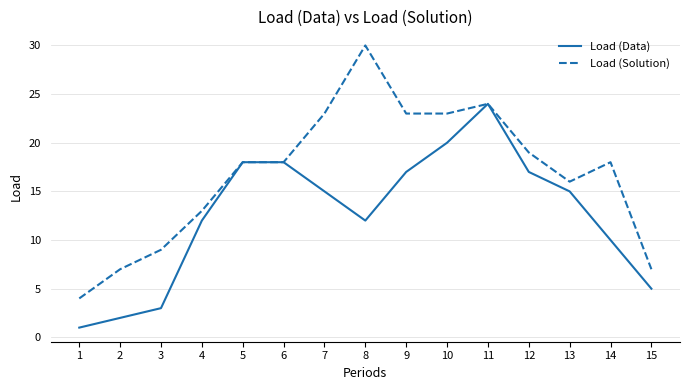

Which category has the highest value in the Load (Data) series?

11